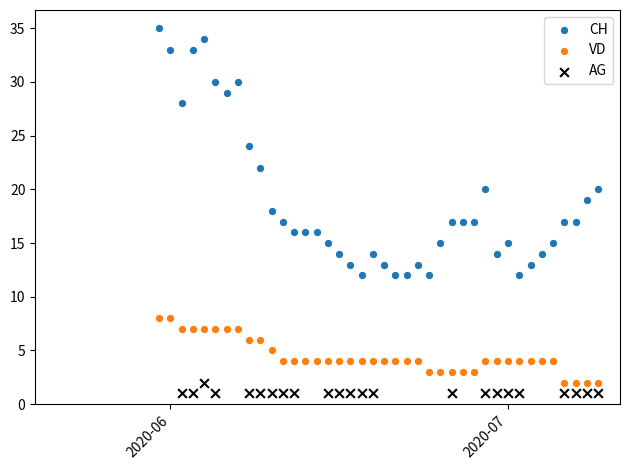

Which series reaches the maximum Y coordinate?

CH